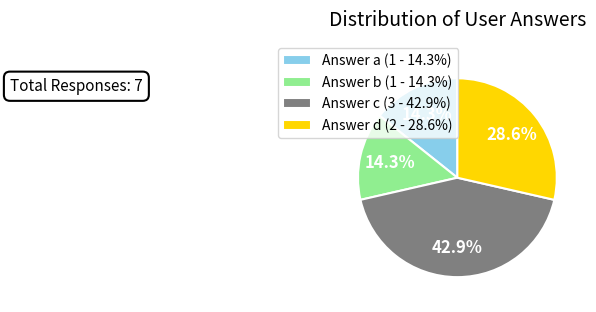

How many slices are in this pie chart?

4